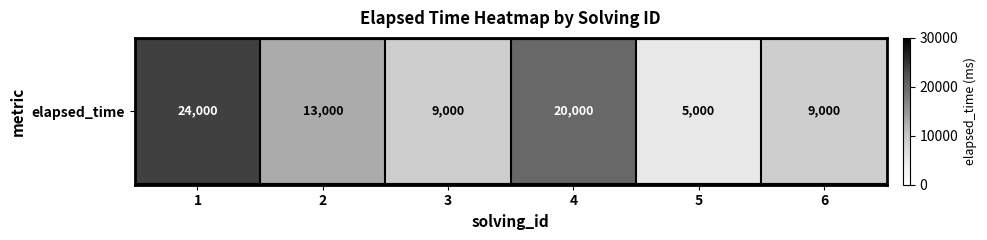

What is the difference between the second highest and second lowest values?

11000